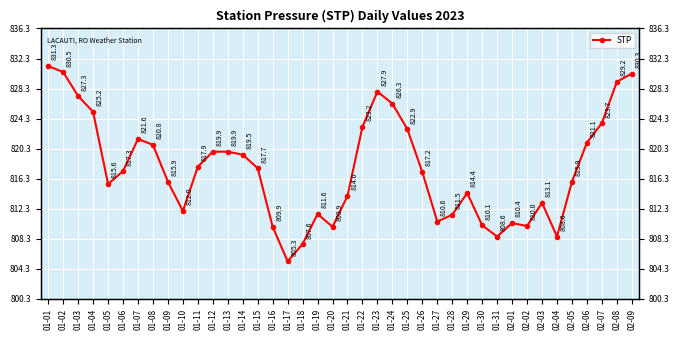

How many lines are shown in the chart?

1